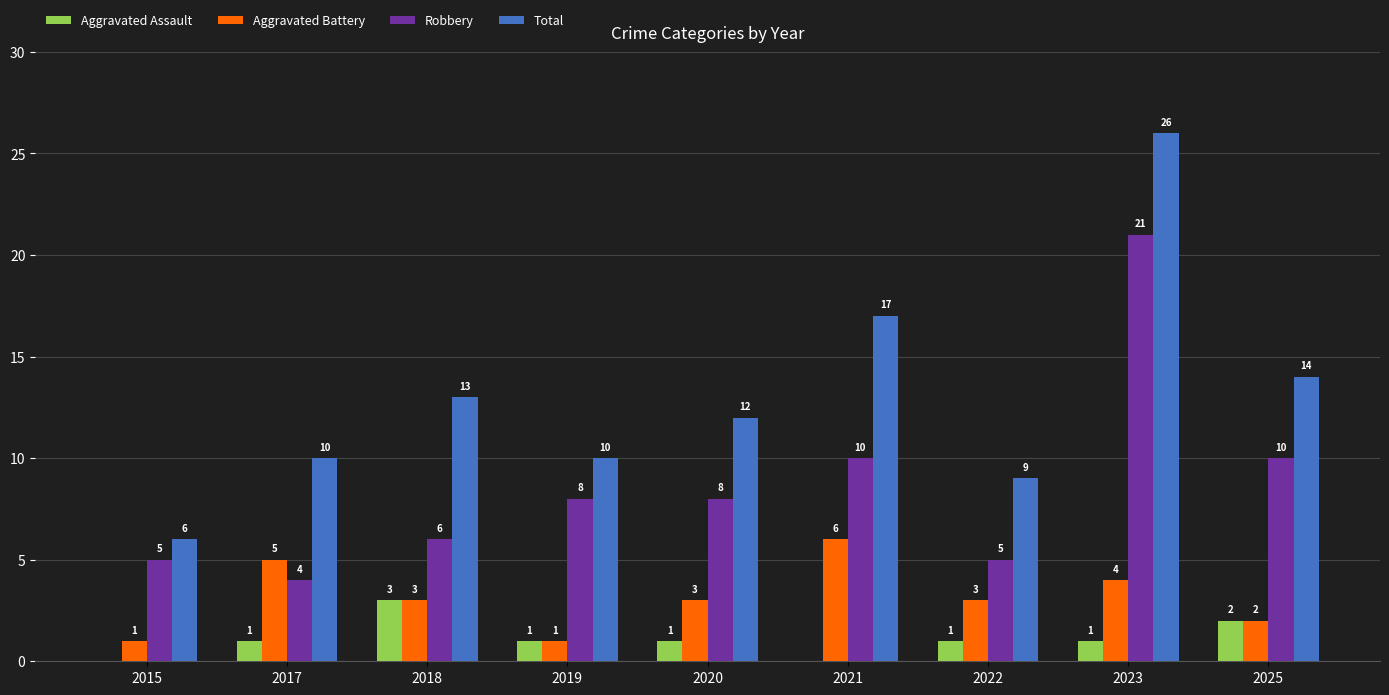

How many groups of bars are there?

9